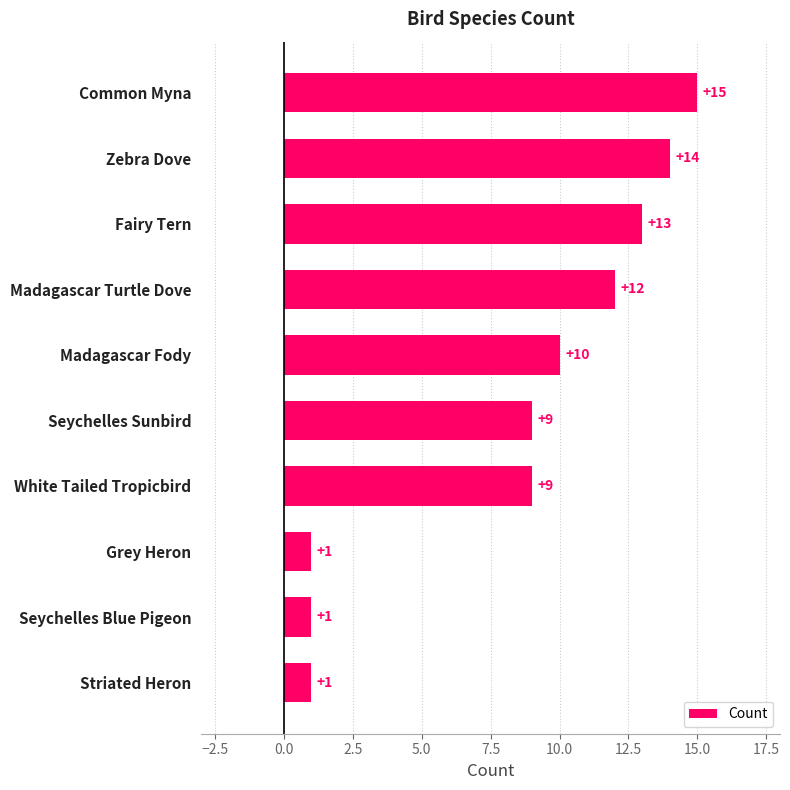

What is the difference between the maximum and minimum values?

14